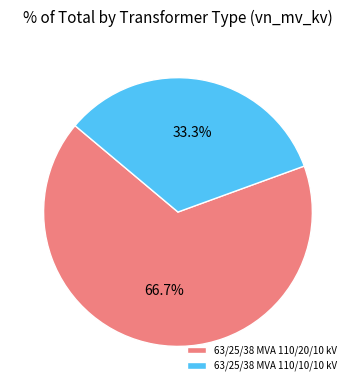

Rank the categories by value from highest to lowest.

63/25/38 MVA 110/20/10 kV, 63/25/38 MVA 110/10/10 kV